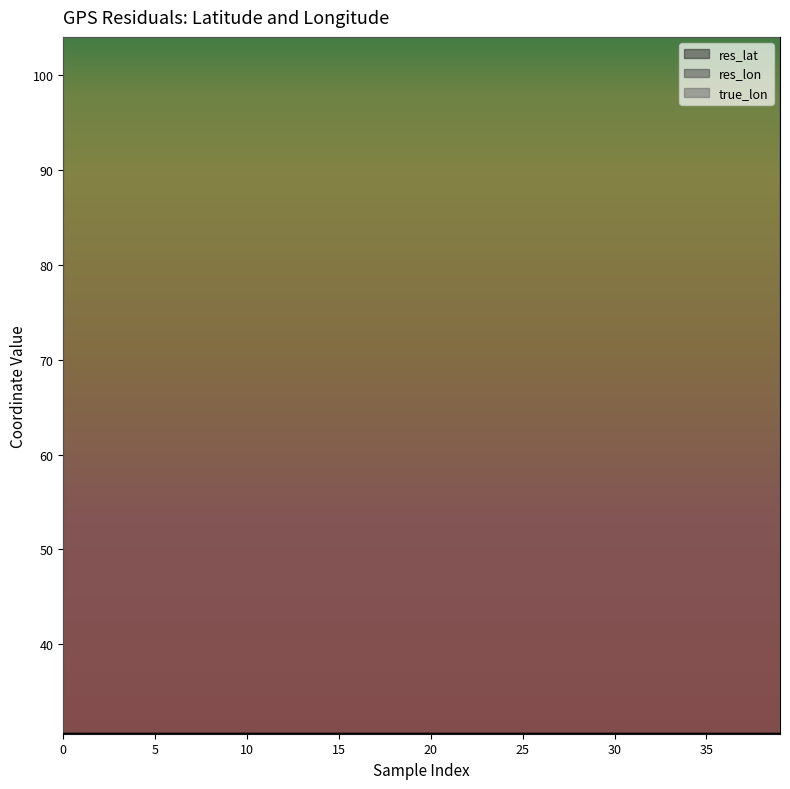

What is the sum of the res_lat values at 14 and 35?

61.1